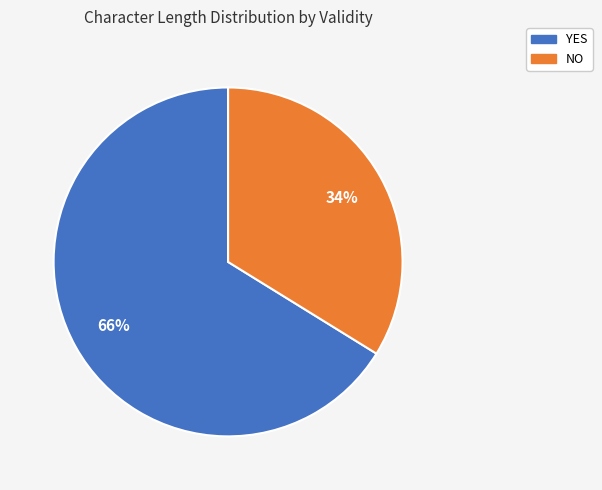

Count the number of slices in the pie.

2